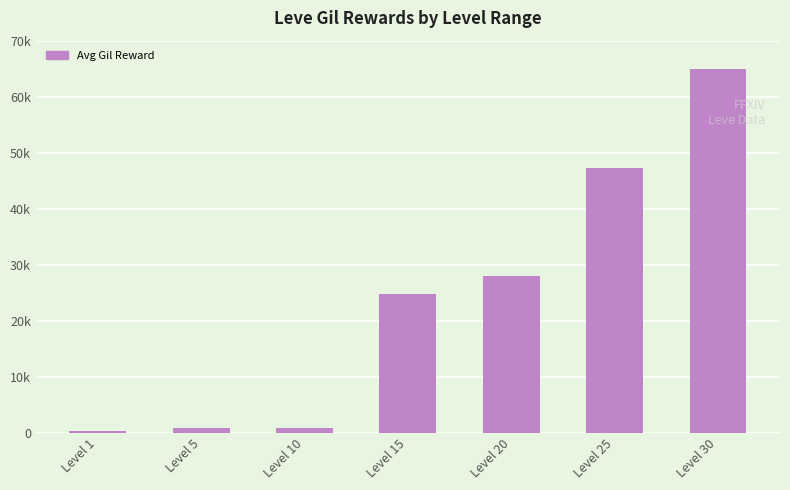

Are the bars horizontal?

No